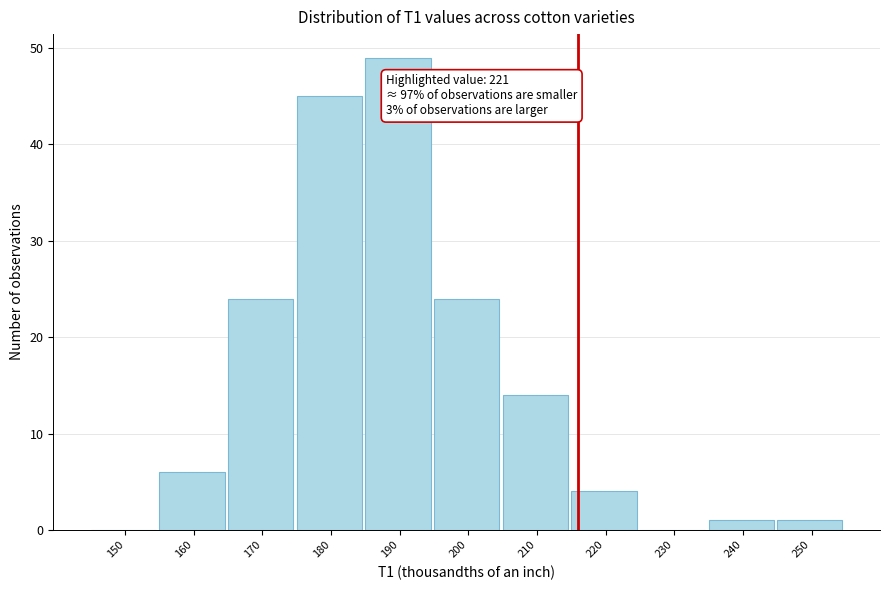

Reading left to right, what are all the values shown in this chart?

150=0	160=6	170=24	180=45	190=49	200=24	210=14	220=4	230=0	240=1	250=1